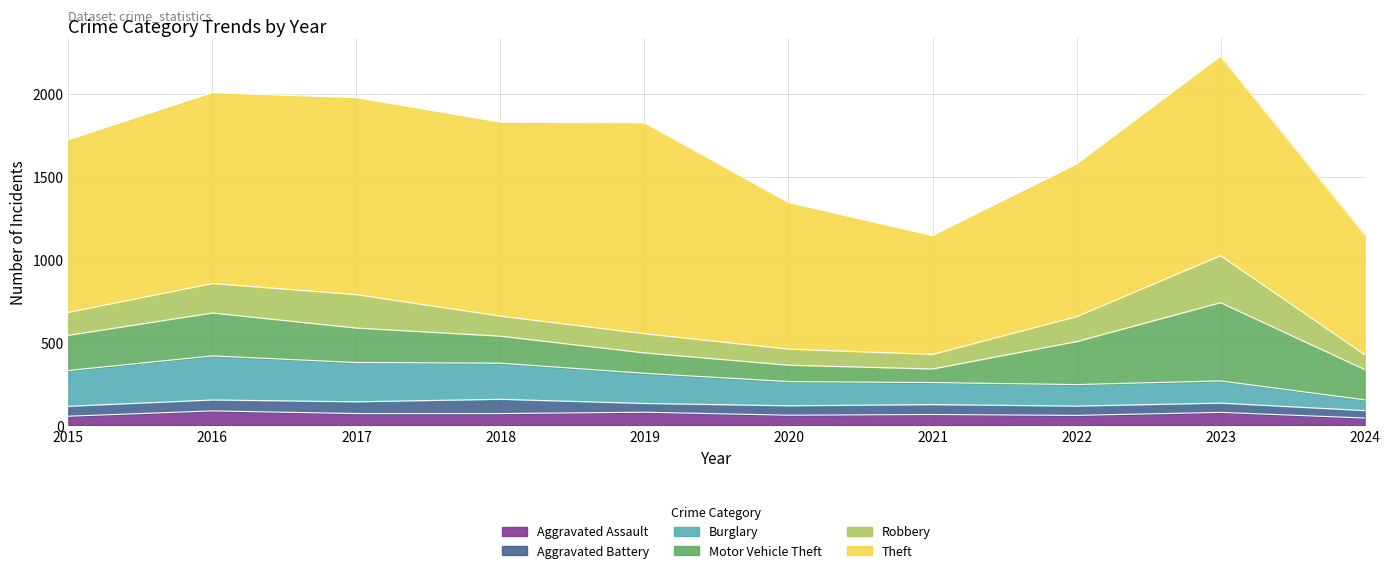

The value of Aggravated Battery at 2021 is 36. True or false?

False